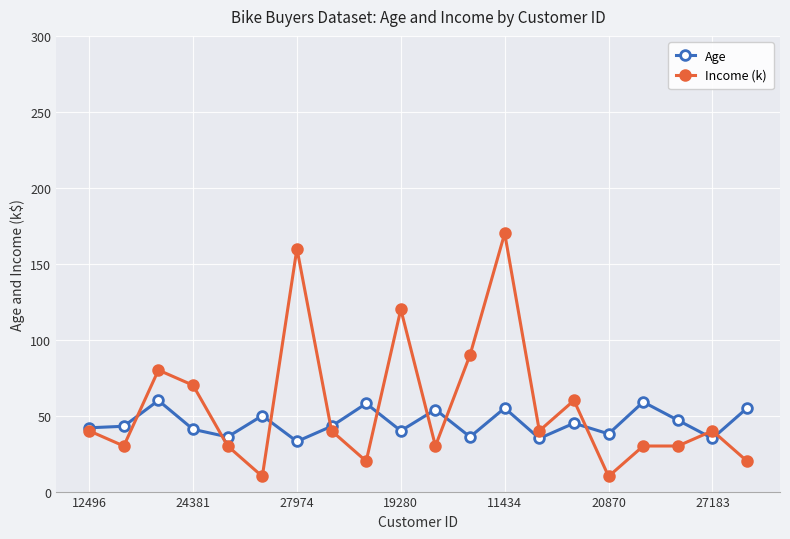

What is the greatest value displayed?

170